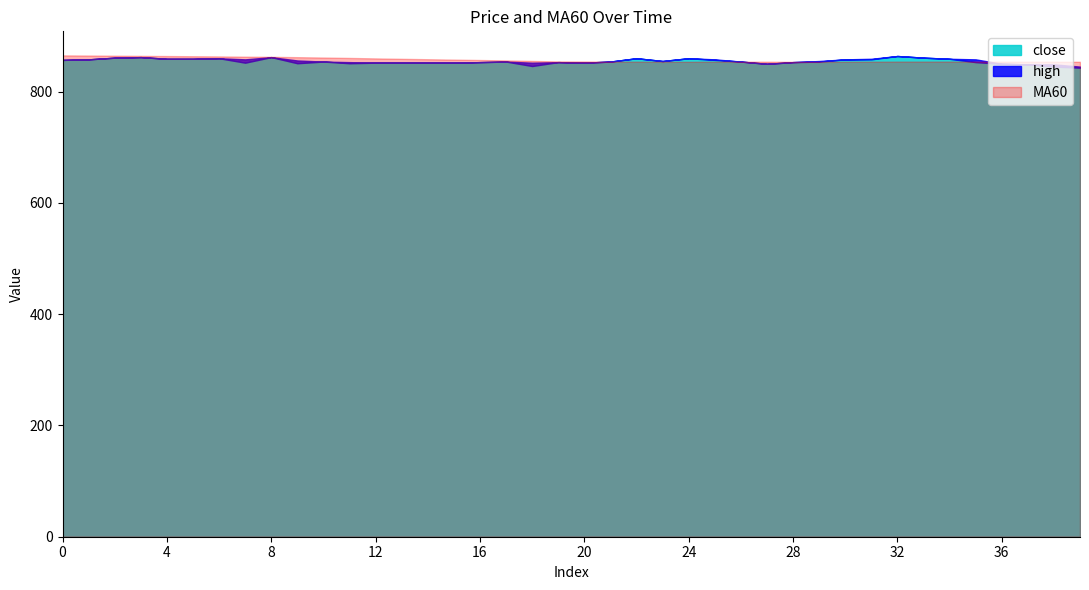

Which category has the lowest value in the MA60 series?

29